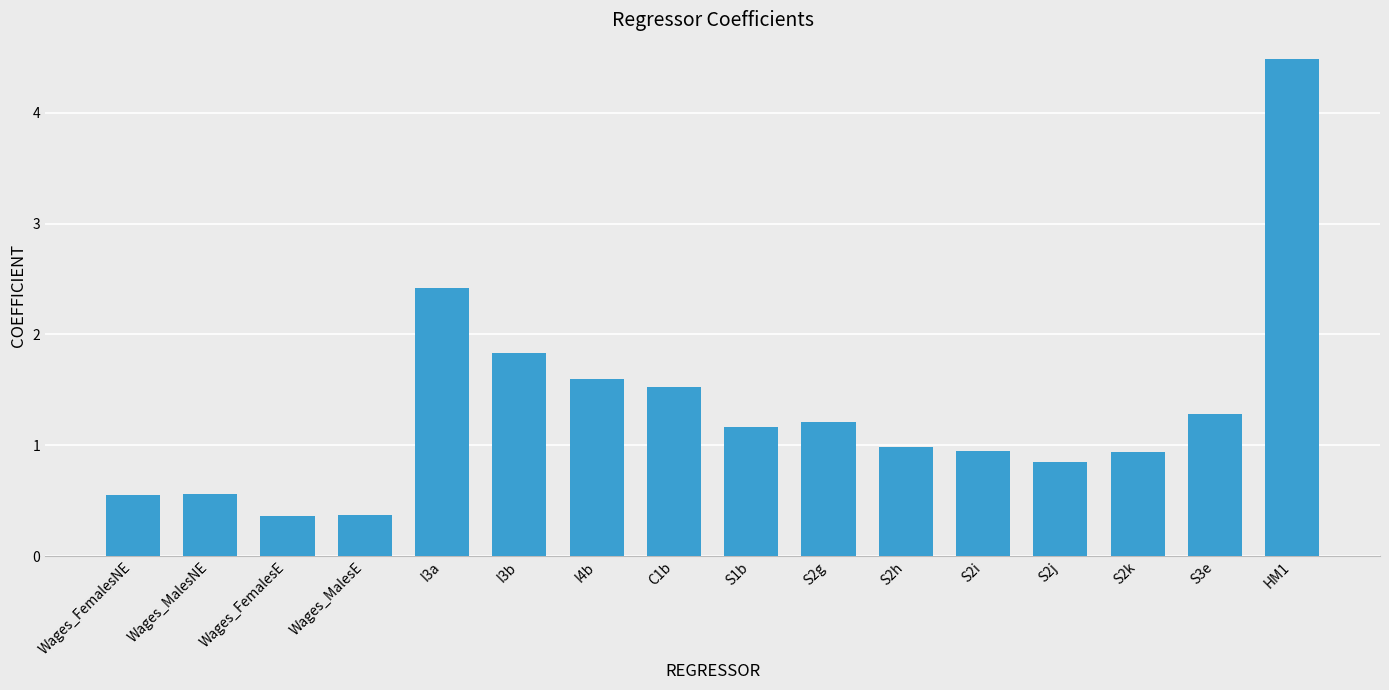

What is the ratio of the value at Wages_MalesE to the value at S1b?

0.3